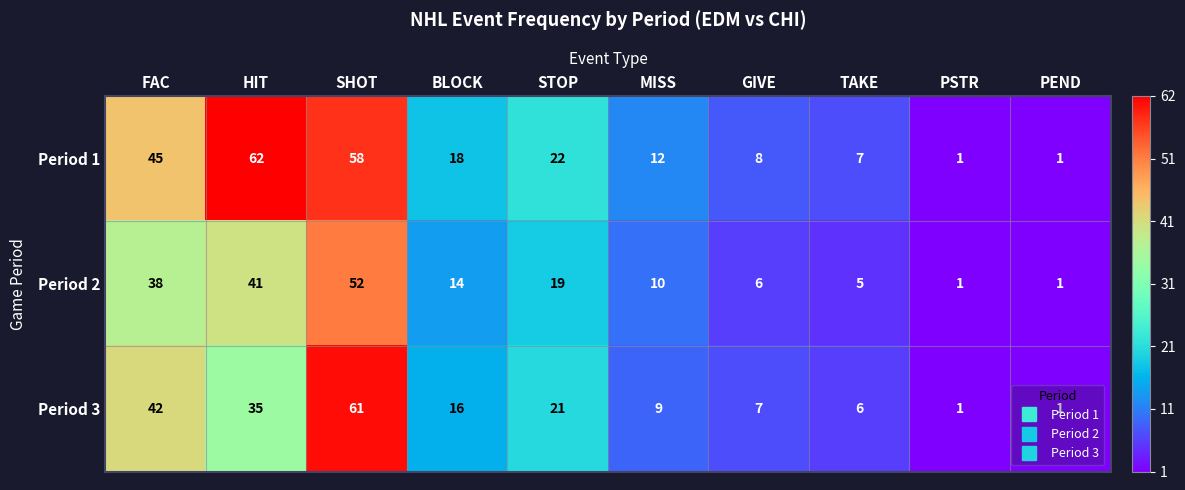

What is the total value across all series at GIVE?

21